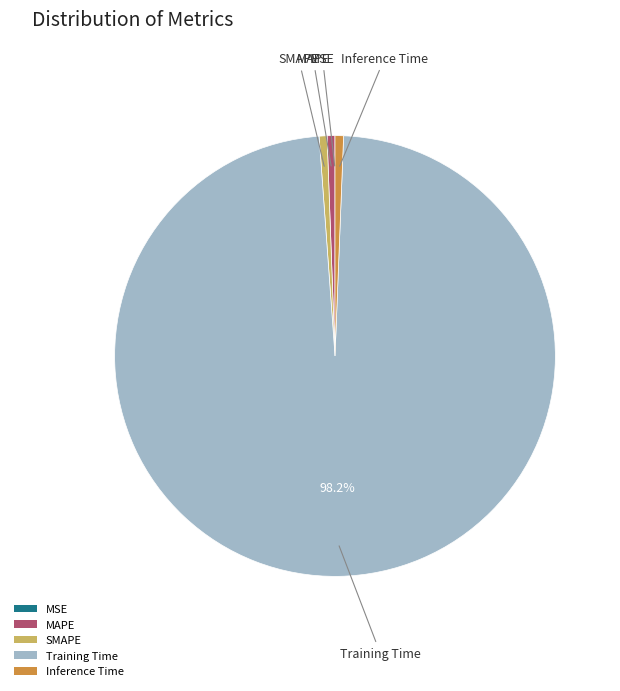

Which category has the biggest portion of the pie?

Training Time